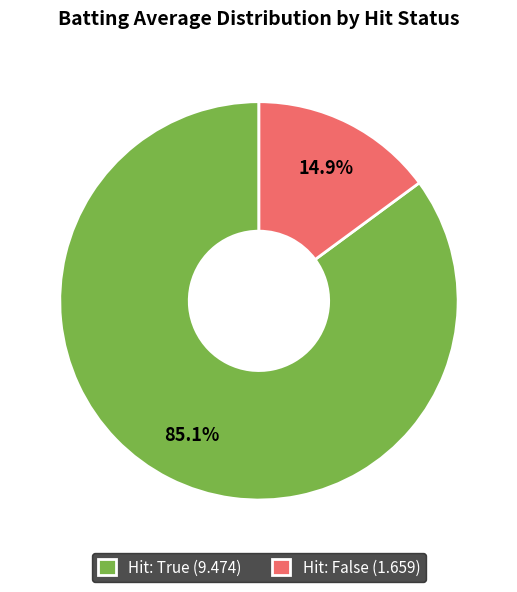

Which slice is the smallest?

Hit: False (1.659)